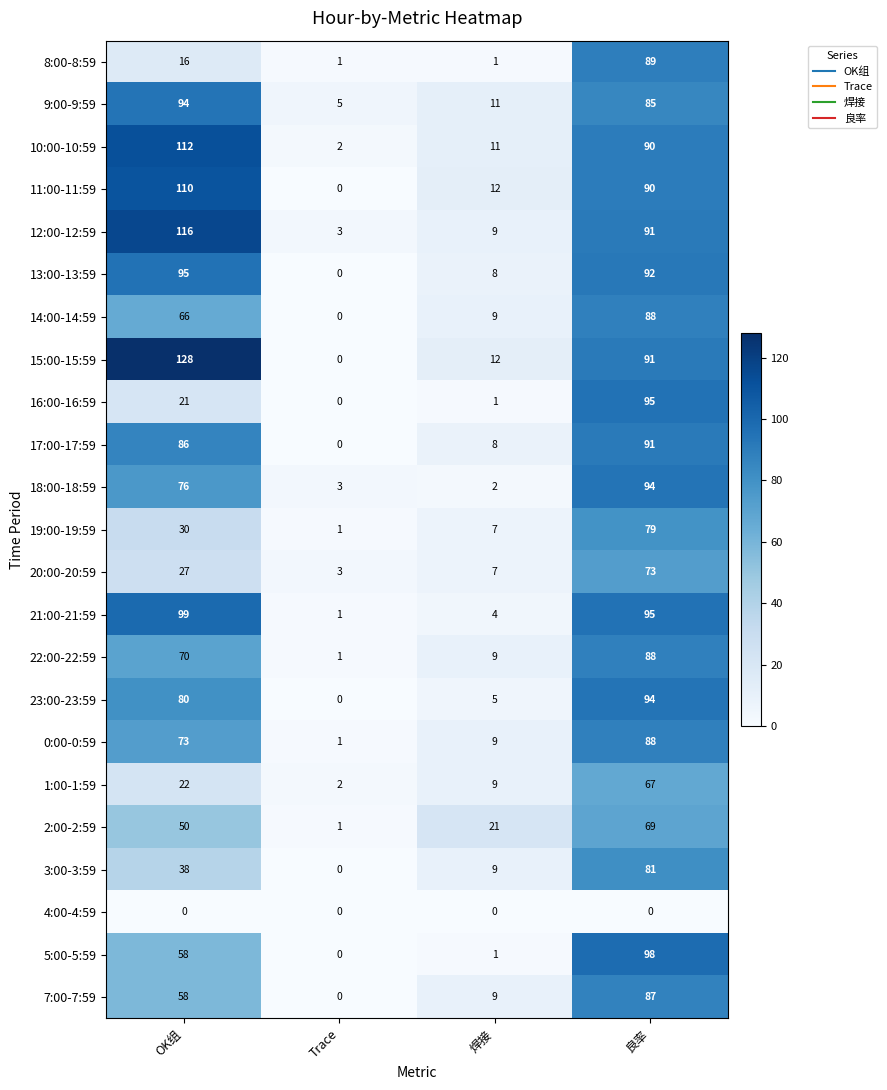

The value of 7:00-7:59 at 焊接 is 6. True or false?

False